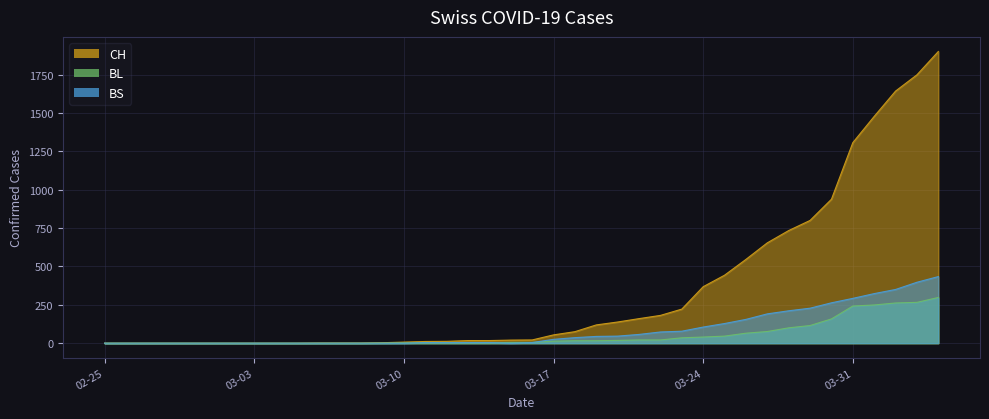

What is the sum of all BS values?

3456